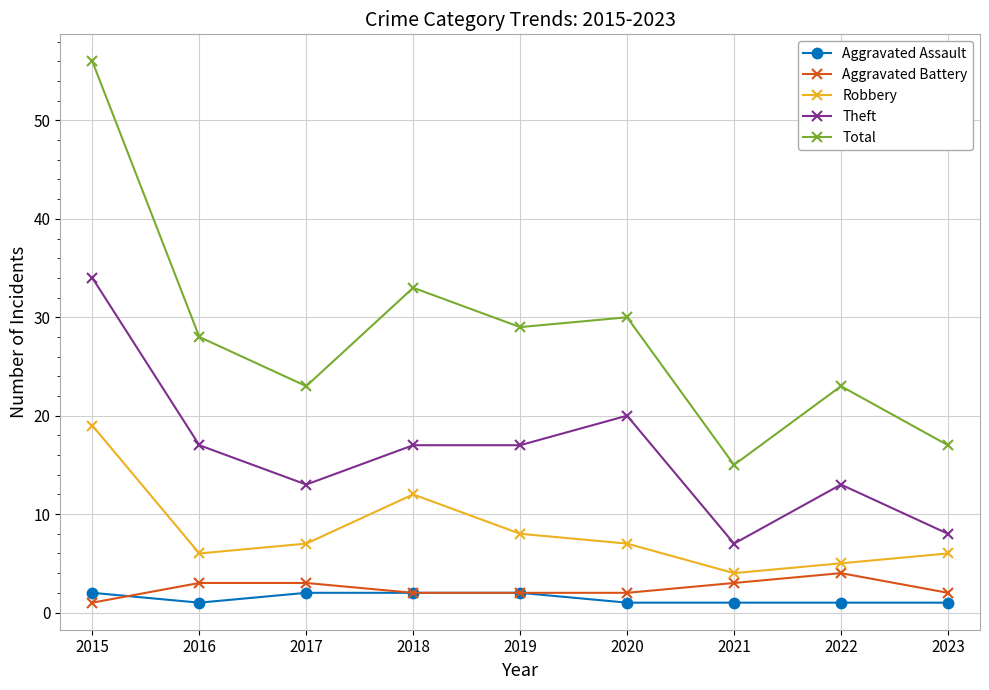

What is the value of the Aggravated Assault point at the 6th from the left?

1